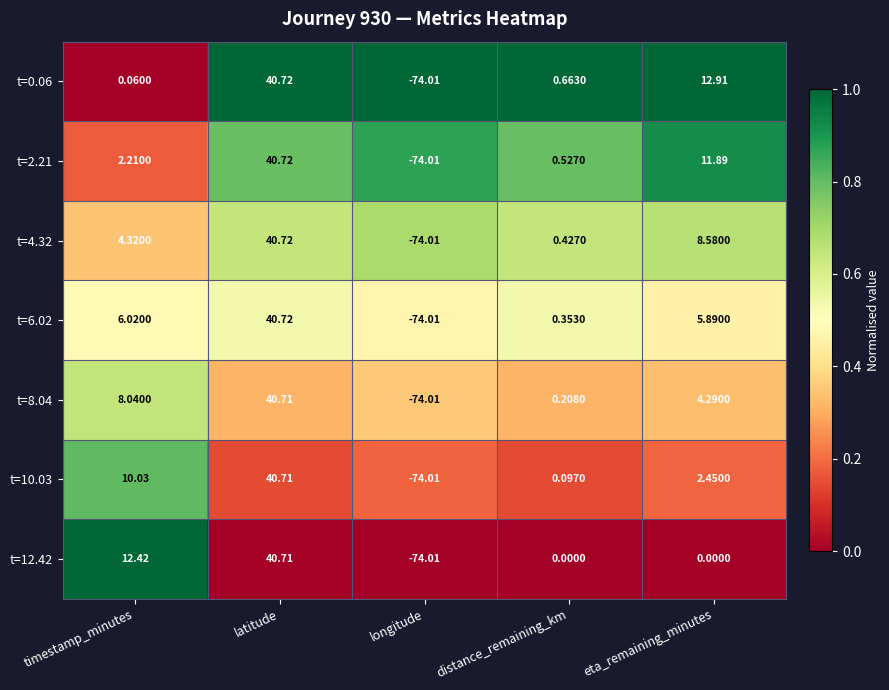

Rank the categories by t=6.02 value from lowest to highest.

longitude, distance_remaining_km, eta_remaining_minutes, timestamp_minutes, latitude